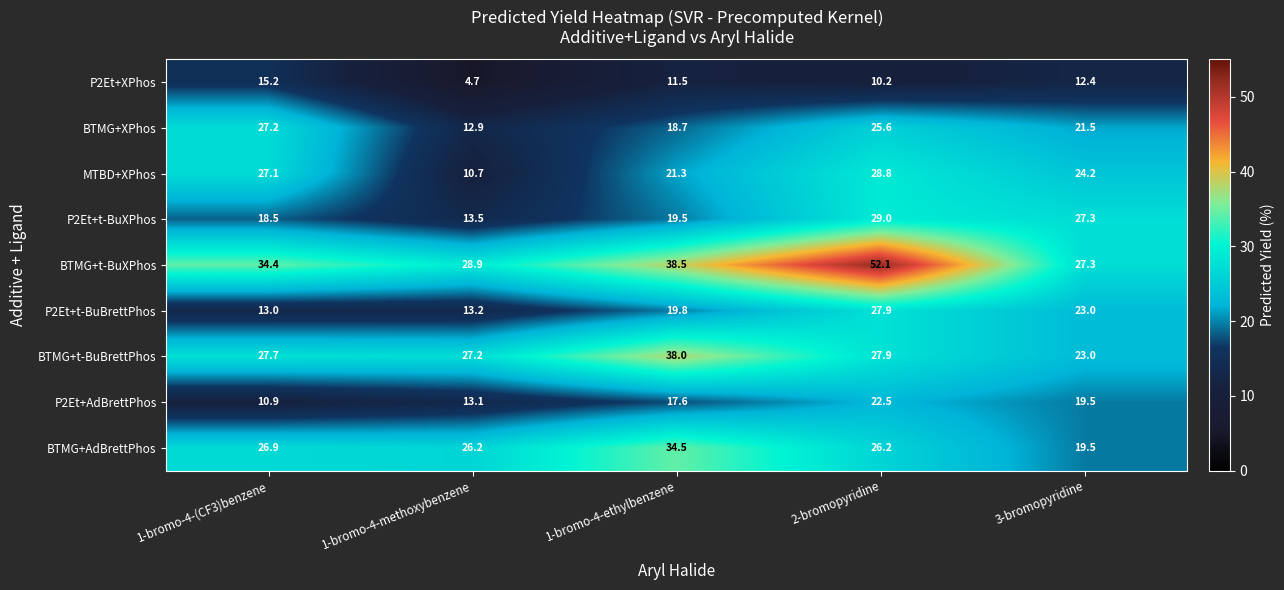

What is the maximum value shown in the chart?

52.1